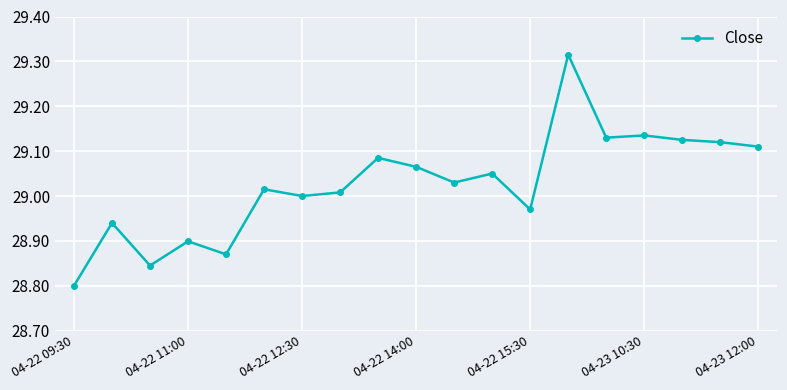

True or false: the data has more than 0 interior local peaks.

True